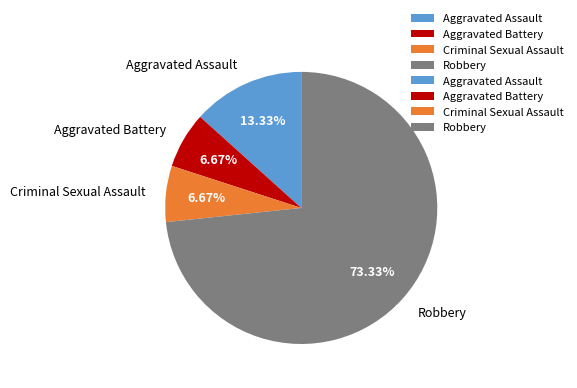

What percentage is the Aggravated Battery slice, to the nearest percent?

7%